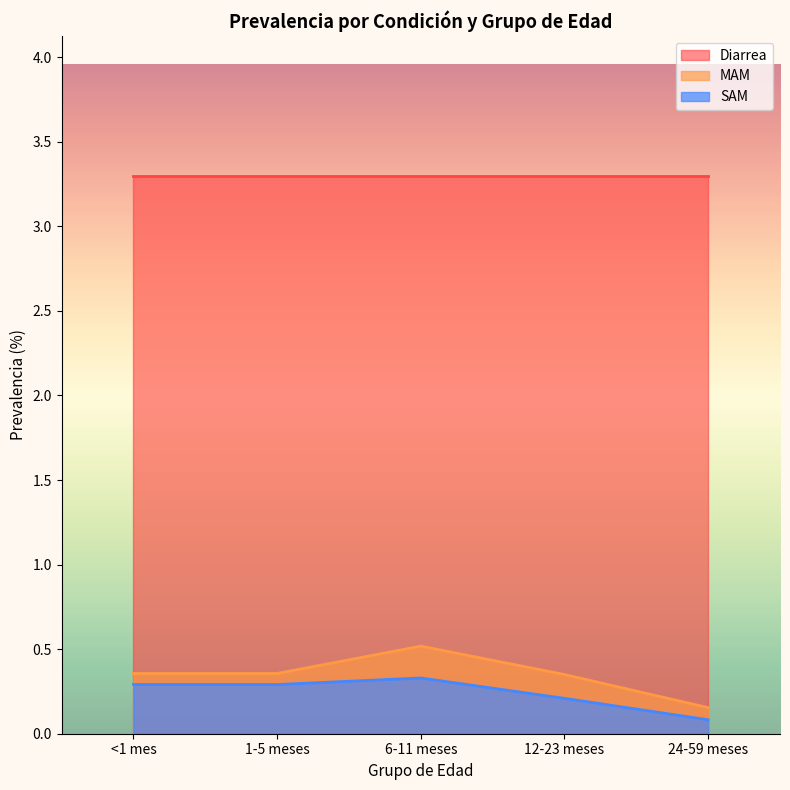

What is the spread (max minus min) of values at <1 mes?

3.0